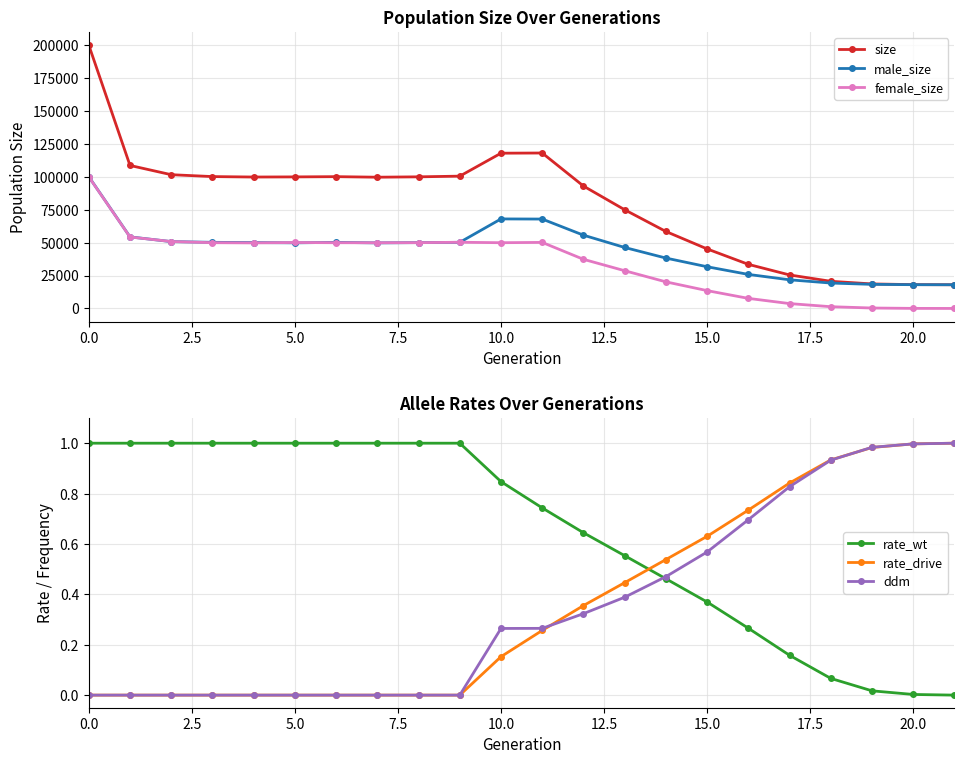

The rate_wt series shows 1.4 at 5.0. True or false?

False